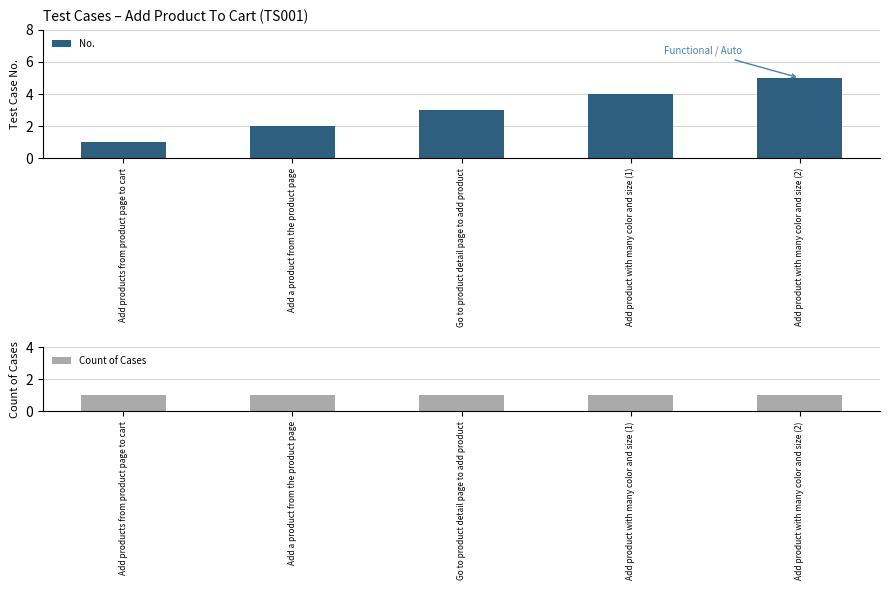

How many No. values are between 2 and 4?

3